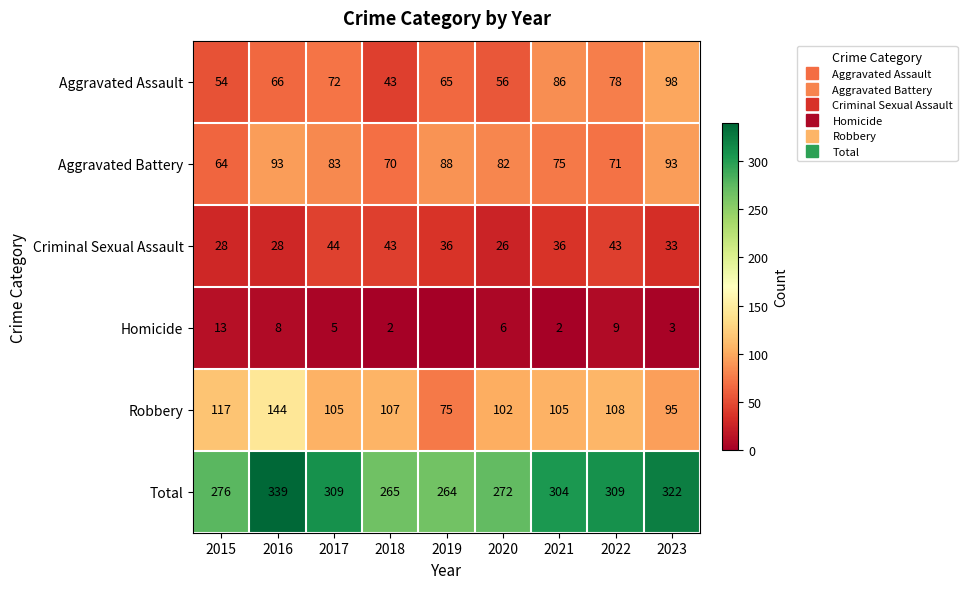

Which series has the largest total across all categories?

Total